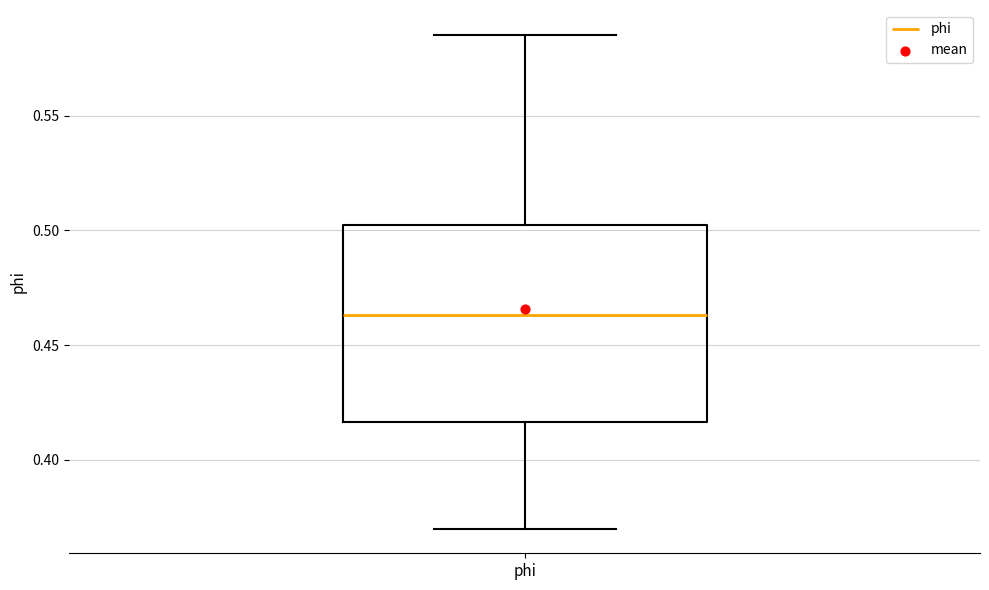

Where is the lower edge of the box for phi on the y-axis? The values are not printed on the chart, so give them approximately, as read against the axis.

0.415